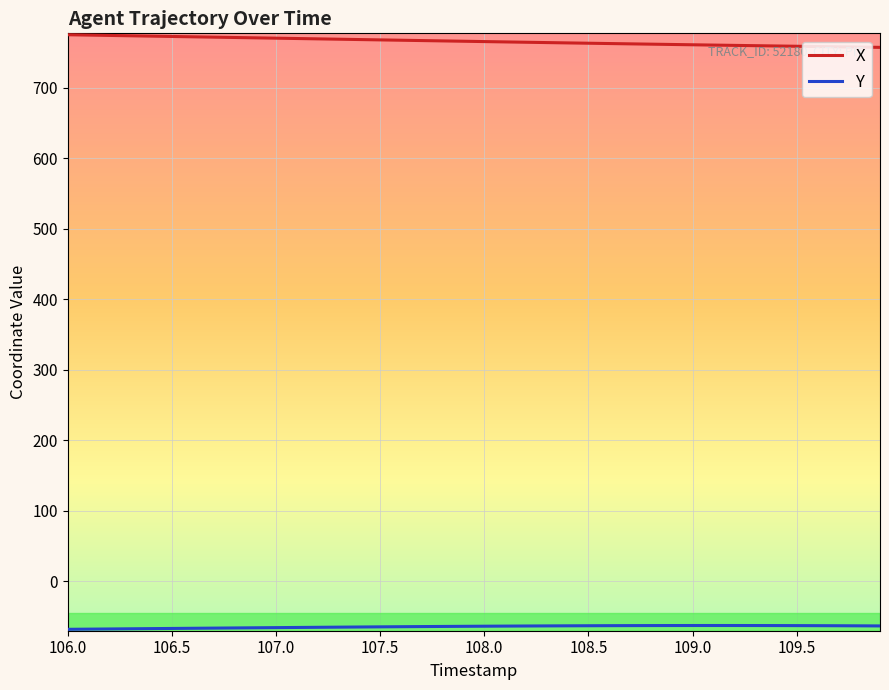

Which series has the widest spread of values?

X